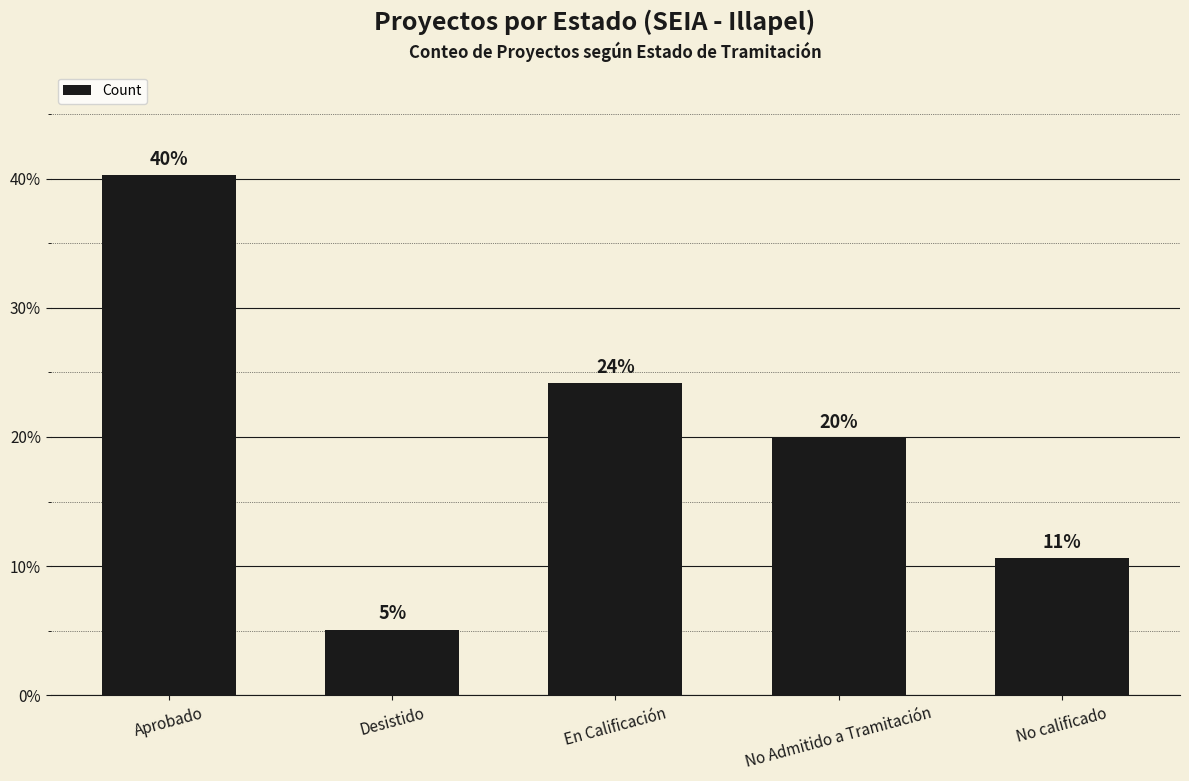

Reading left to right, list all the values displayed in this chart.

40.3	5.1	24.2	19.9	10.6